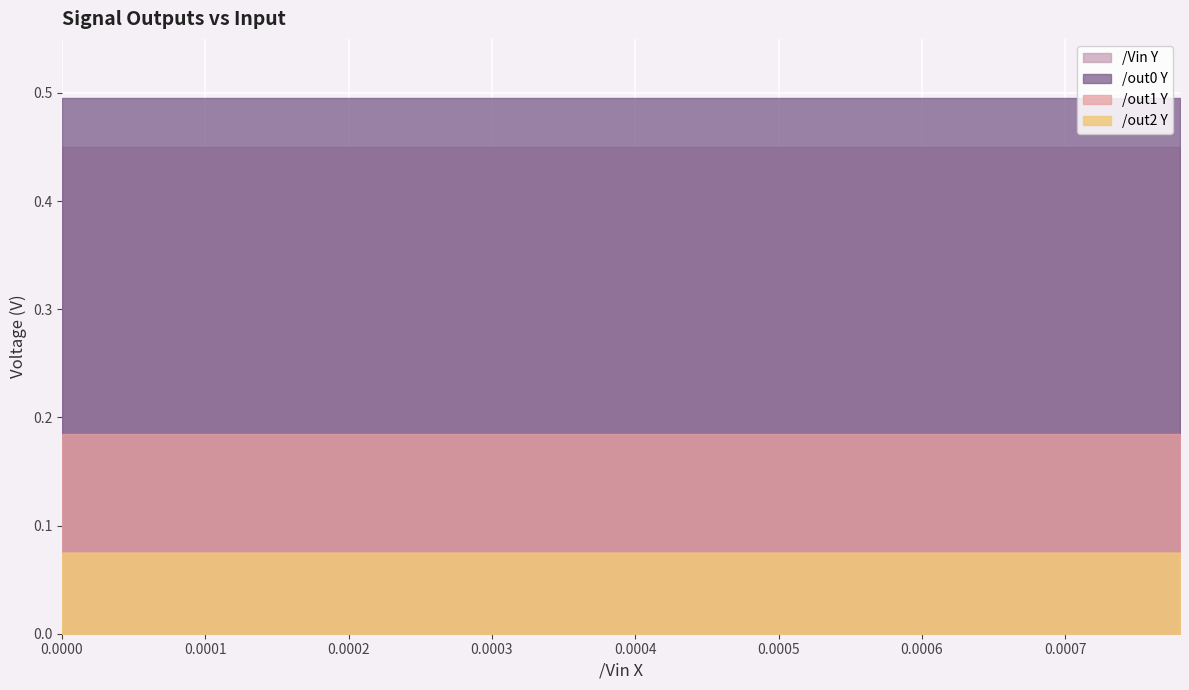

True or false: /out0 Y and /out2 Y intersect in this chart.

False